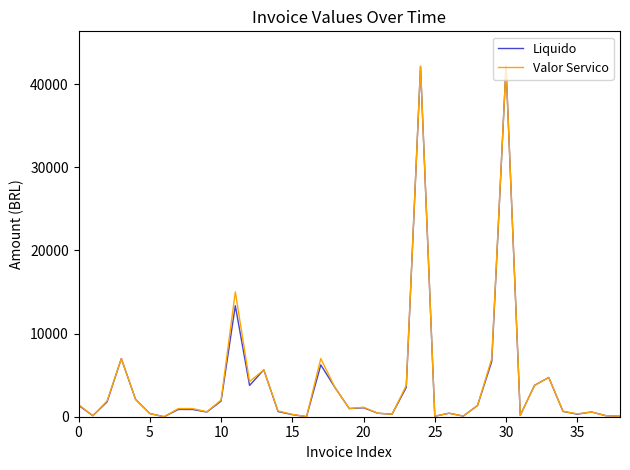

How many values in the Liquido series exceed 872?

21